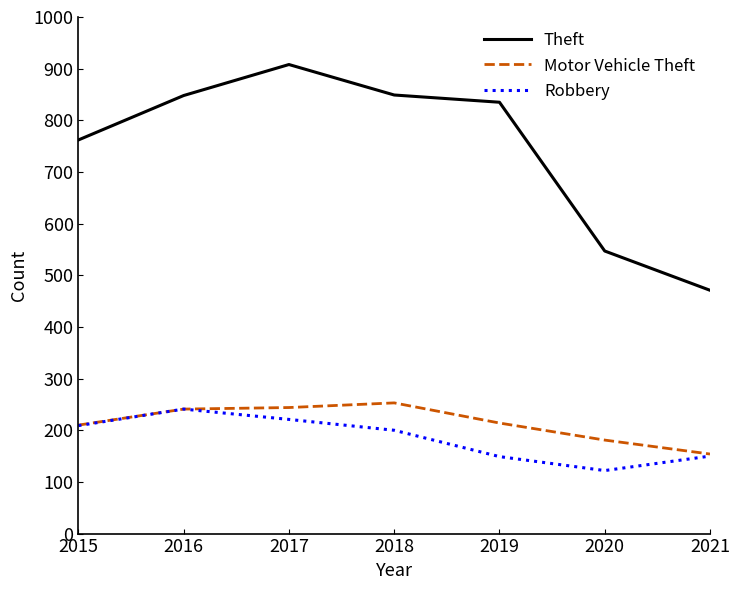

Between 2018 and 2021, which series saw the biggest shift?

Theft